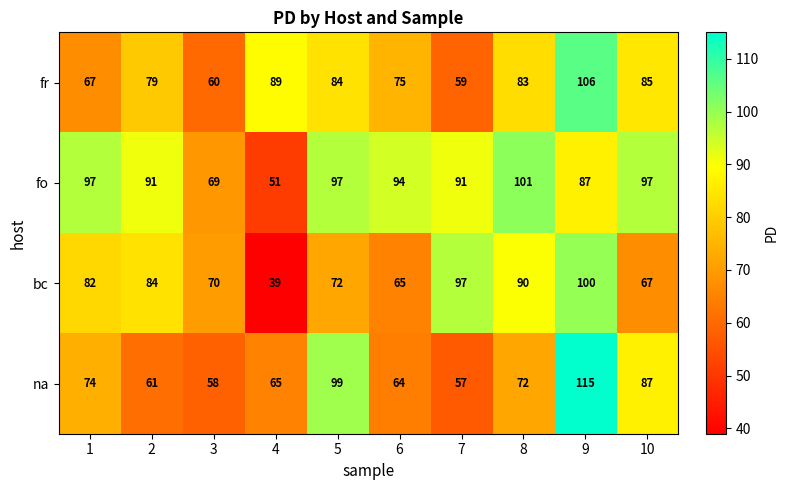

Which series has the widest spread of values?

bc